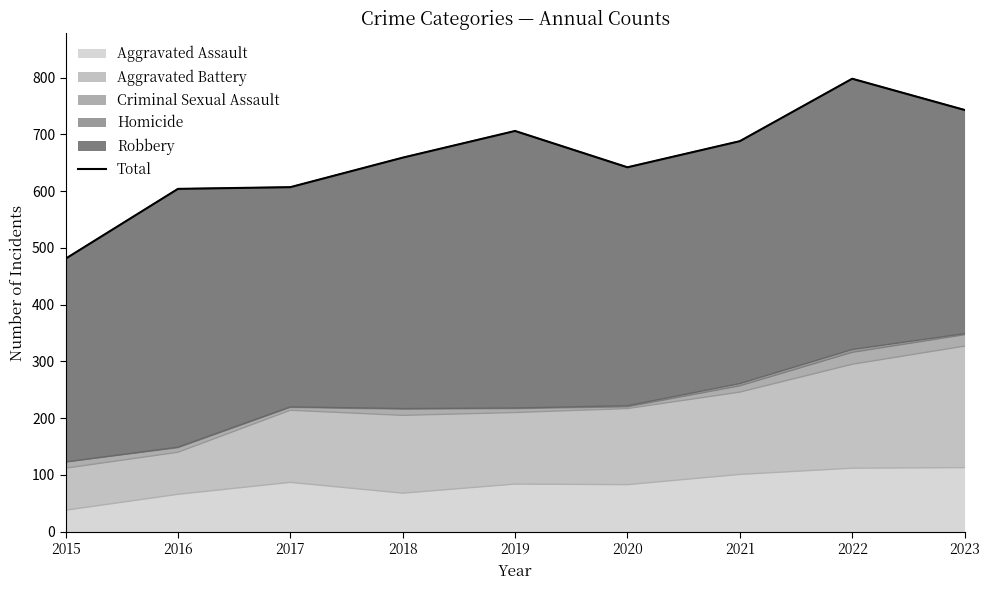

What is the approximate value at 2017, to the nearest 50?

600